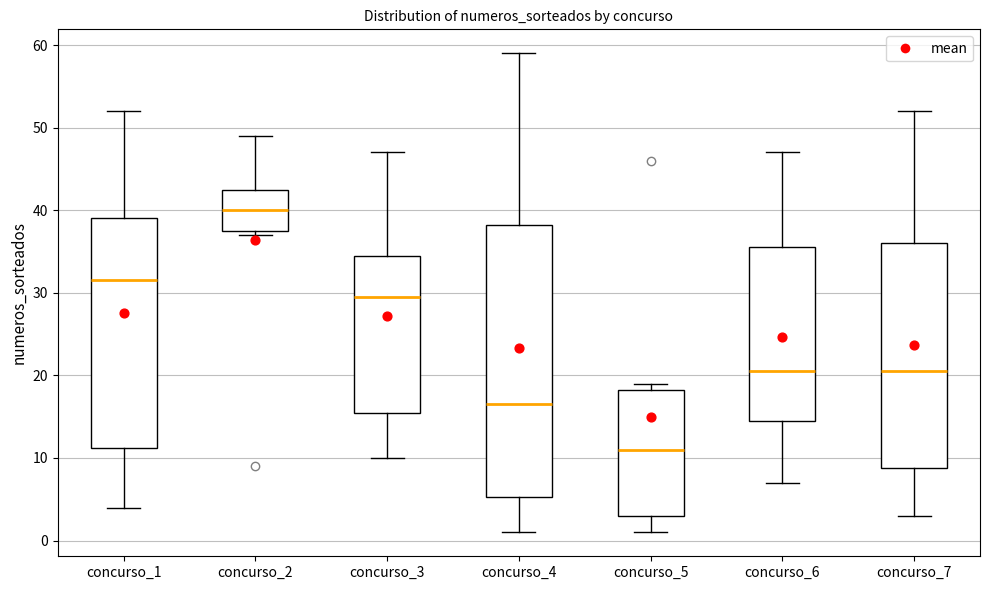

Which box's median line is the lowest?

concurso_5